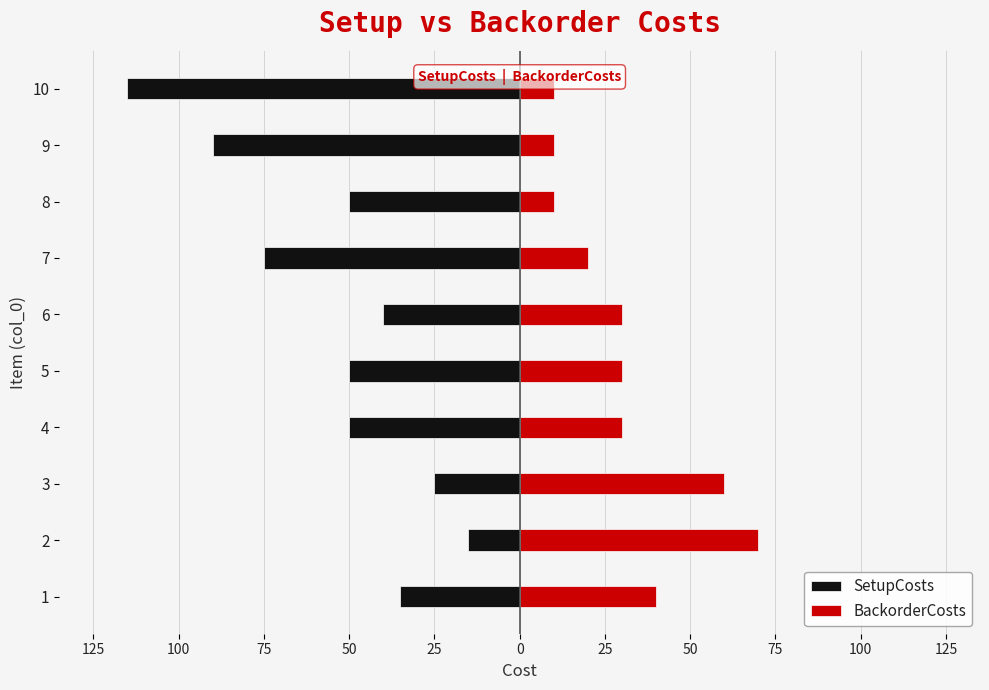

What is the sum of all SetupCosts values?

-545